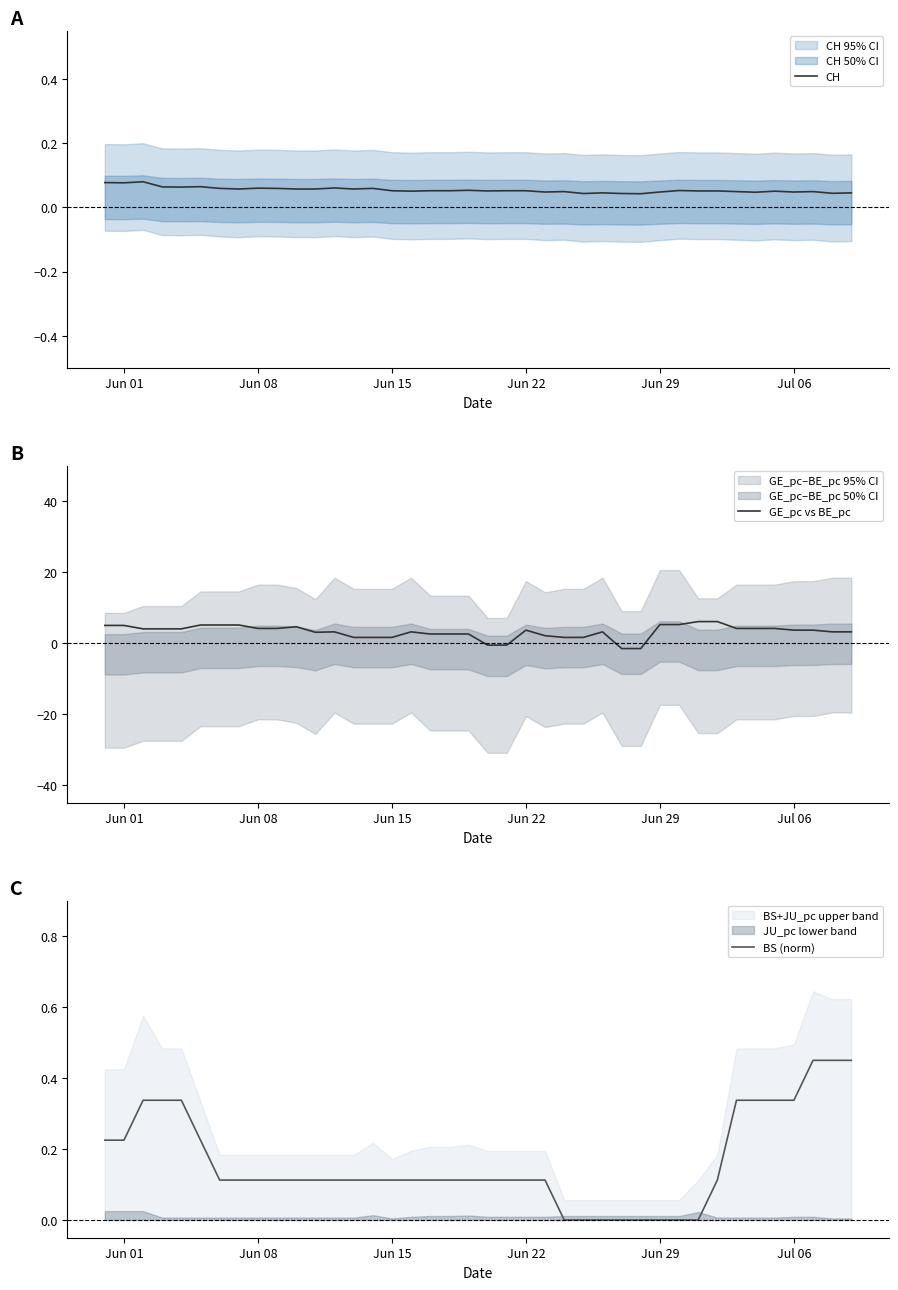

What is the highest value of the GE_pc vs BE_pc series?

6.1